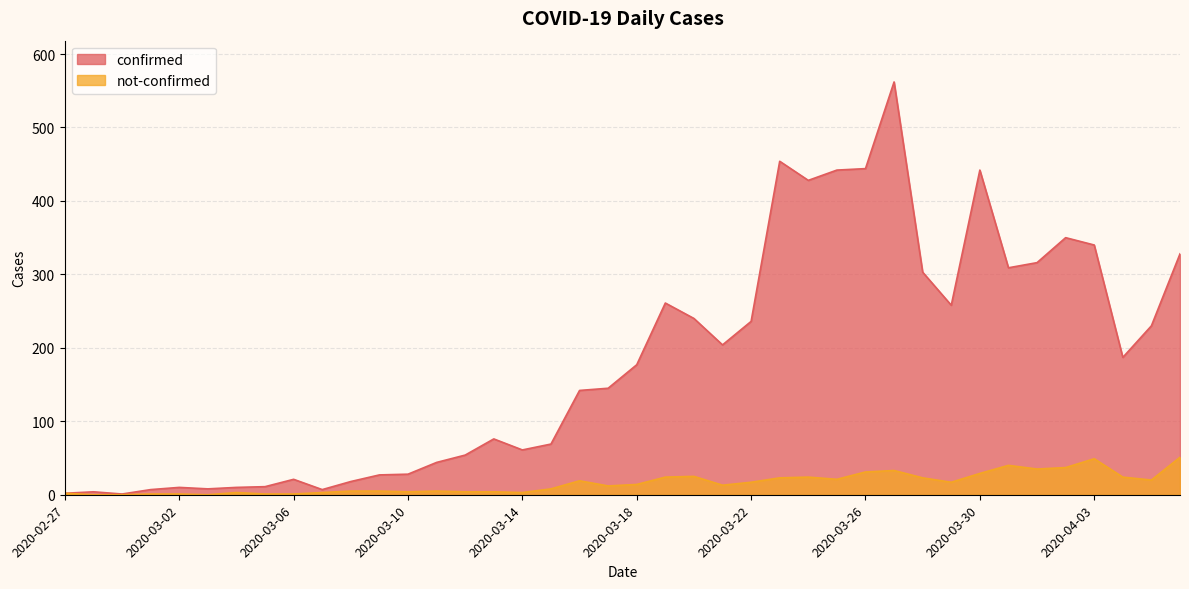

Reading left to right, extract all data points from this chart.

confirmed: 2	4	1	7	10	8	10	11	21	7	18	27	28	44	54	76	61	69	142	145	177	261	240	204	236	454	428	442	444	562	303	258	442	309	316	350	340	187	230	328
not-confirmed: 2	0	0	1	1	0	3	1	1	3	5	5	4	5	4	4	3	8	19	12	14	24	25	13	17	23	24	21	31	33	23	17	29	40	35	37	49	24	20	51